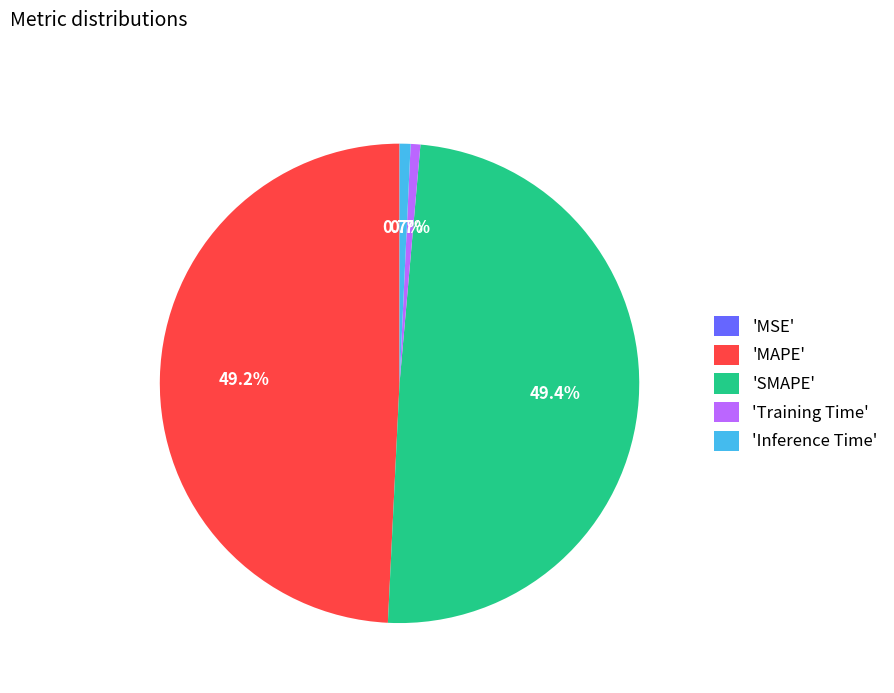

Does 'MAPE' account for over 50% of the chart?

No